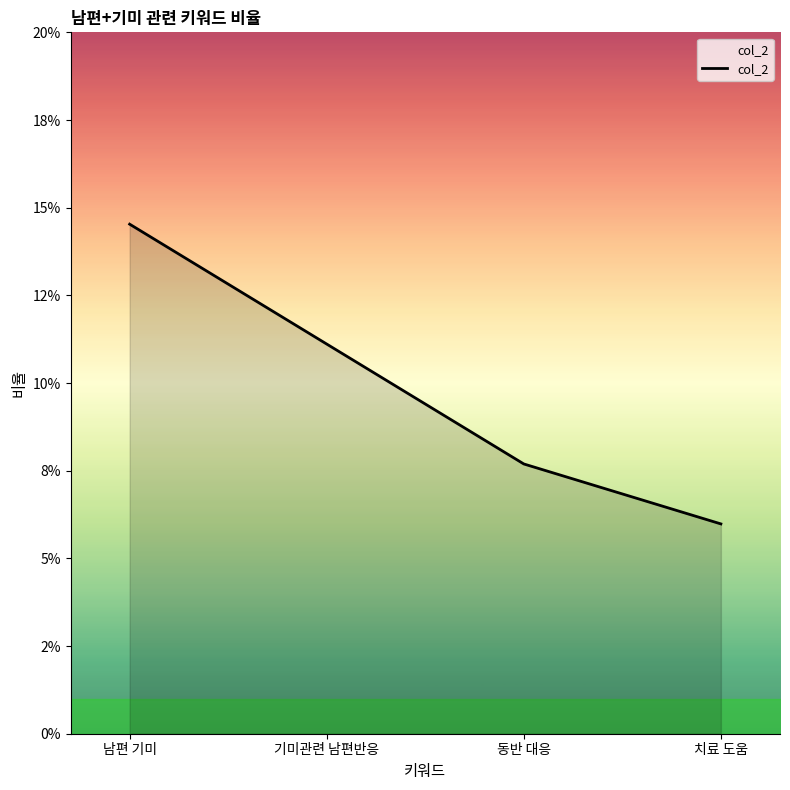

Does the chart display data point markers on the line(s)?

No